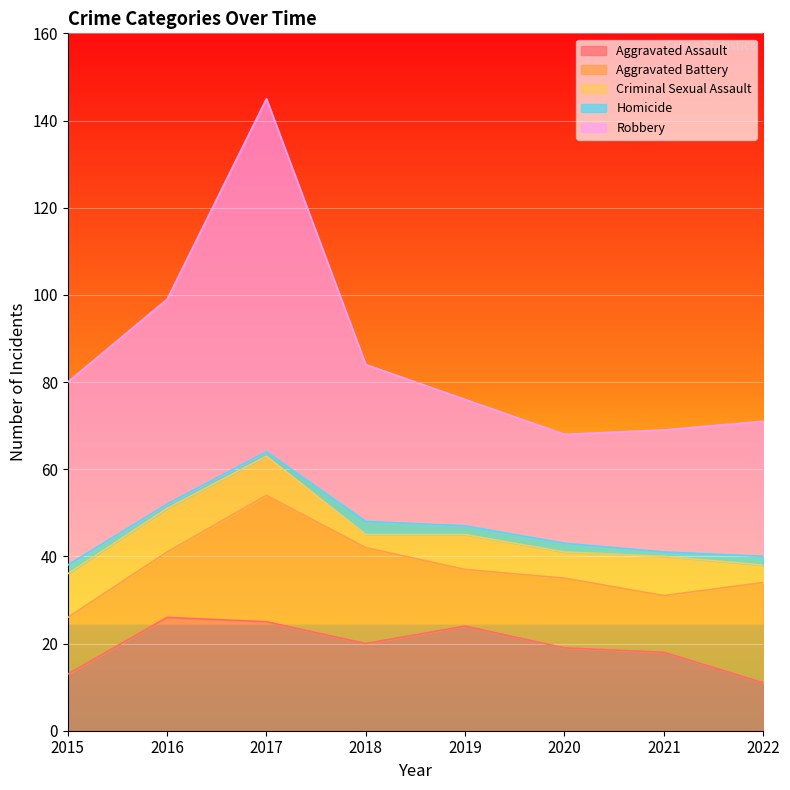

The Criminal Sexual Assault series shows 5 at 2021. True or false?

False